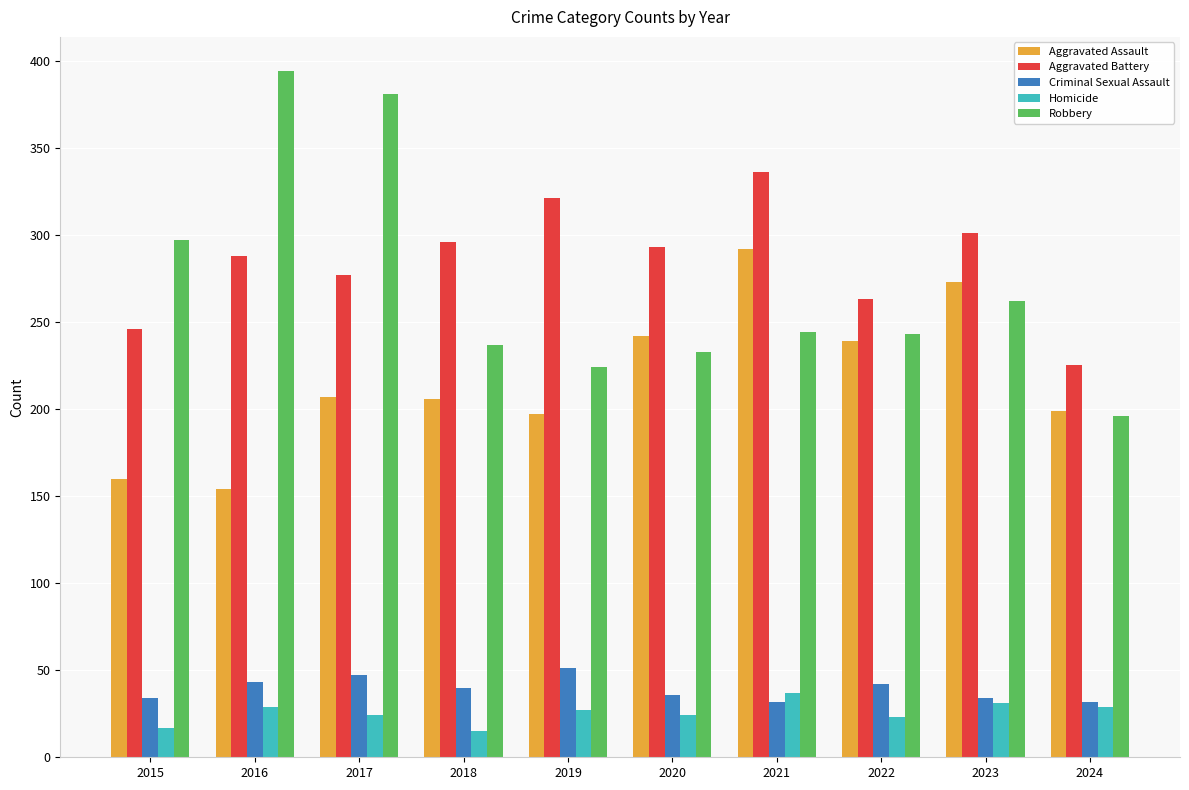

What are all the series names shown in the legend?

Aggravated Assault, Aggravated Battery, Criminal Sexual Assault, Homicide, Robbery